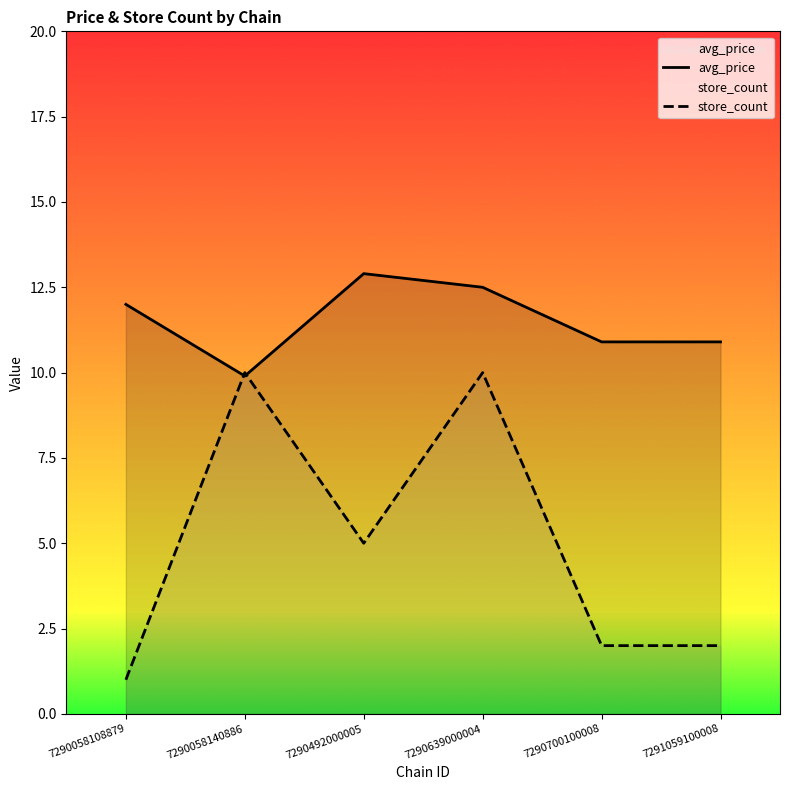

Rank the series at 7291059100008 from highest to lowest value.

avg_price, store_count